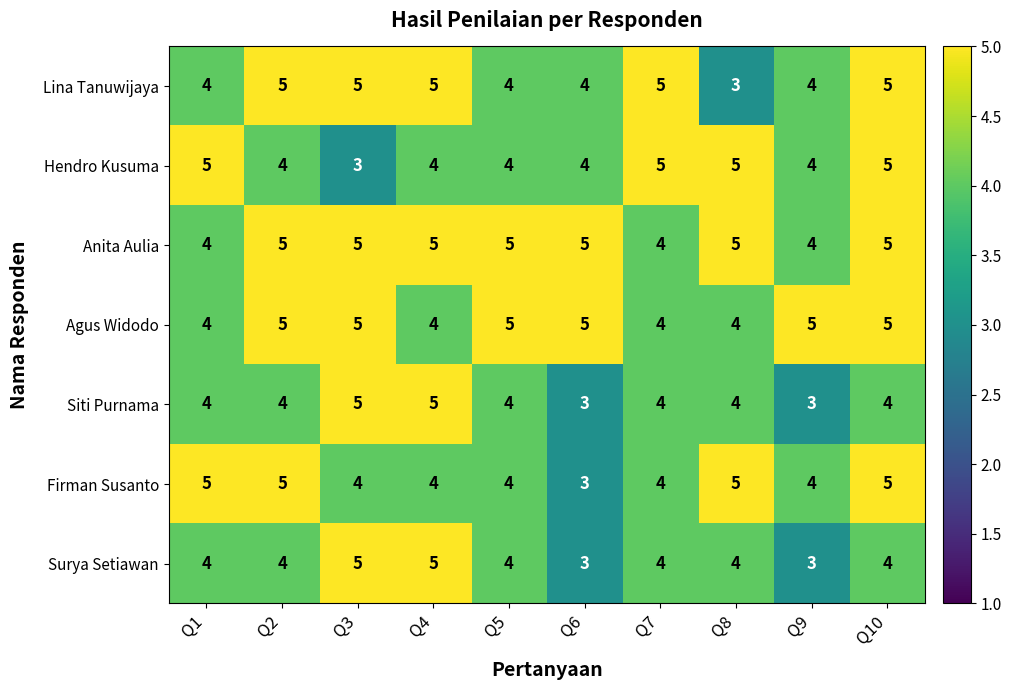

How many Firman Susanto values are between 4 and 5?

9